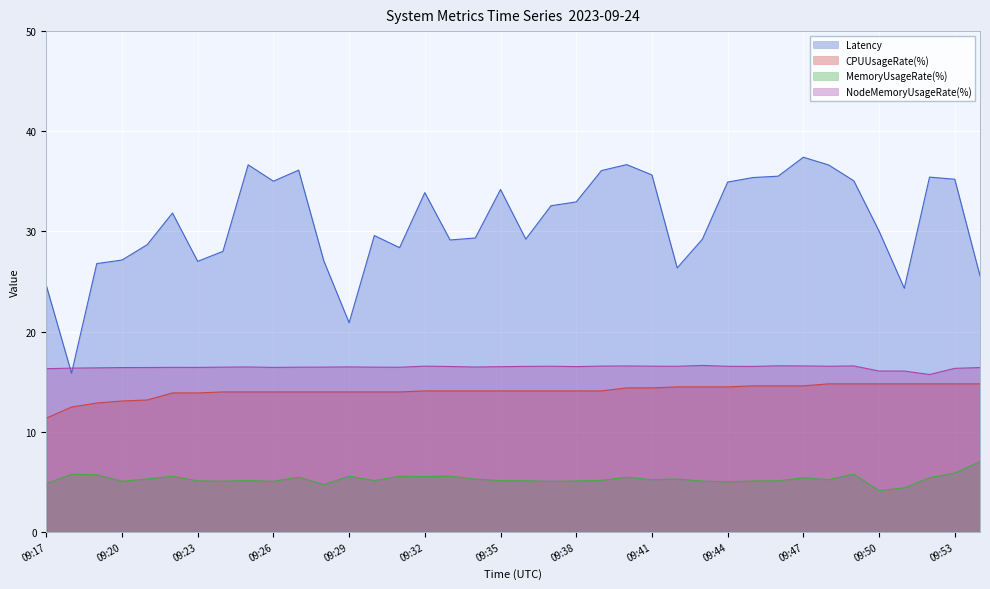

In NodeMemoryUsageRate(%), how many points are higher than both neighbors (excluding endpoints)?

9